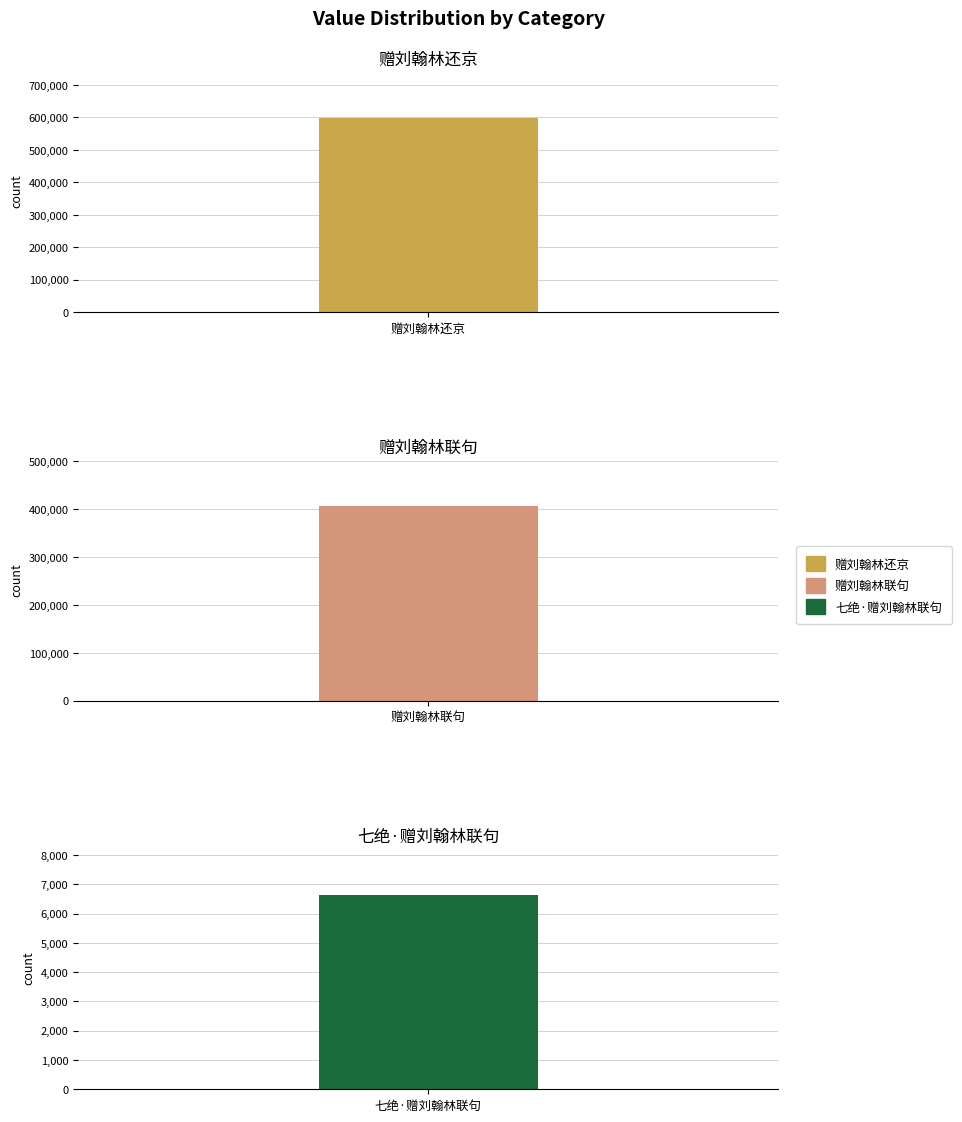

What is the difference between the maximum and minimum values?

591937